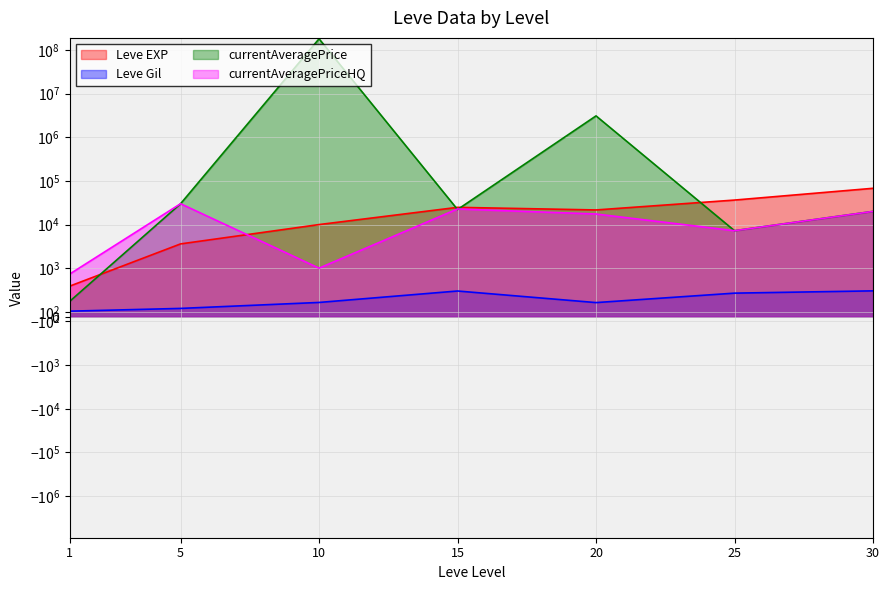

What value does the currentAveragePriceHQ series have at 20?

17437.5